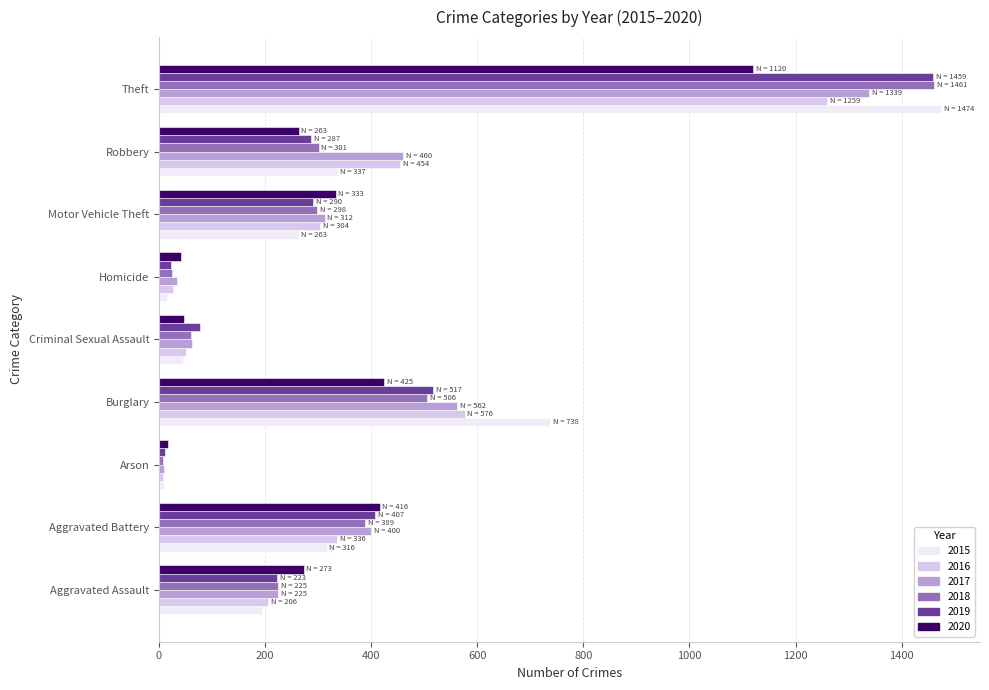

What is the spread (max minus min) of values at Criminal Sexual Assault?

31